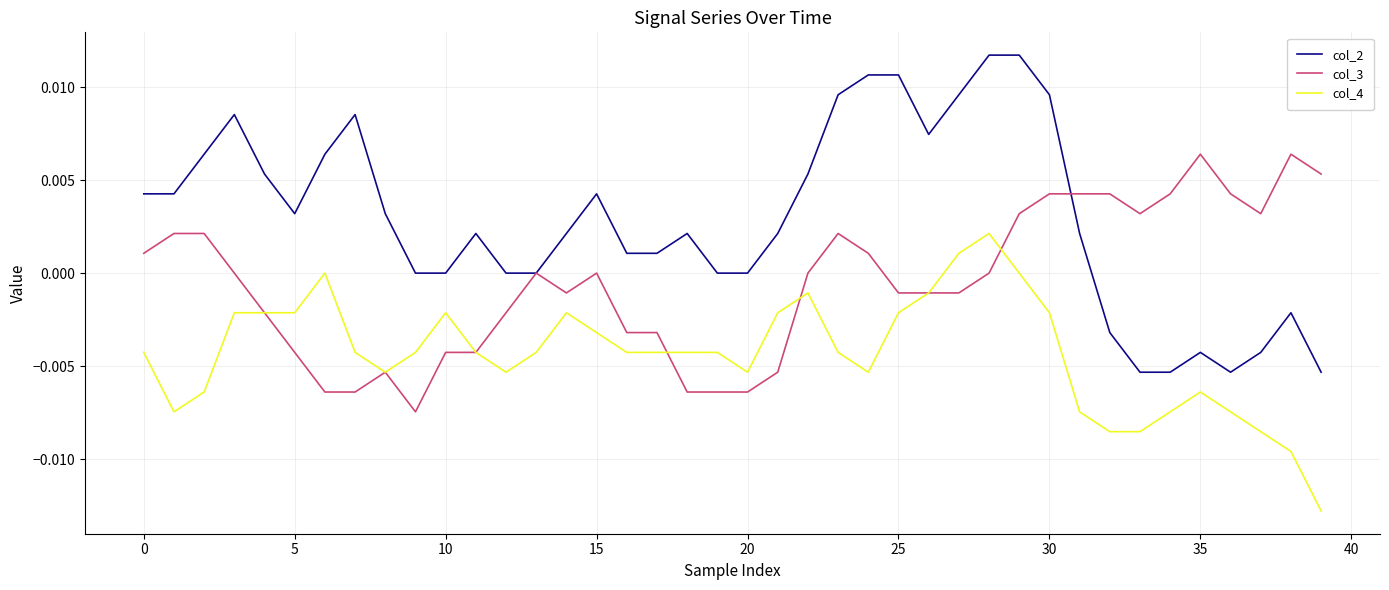

List the series in order of their overall mean, lowest first.

col_4, col_3, col_2